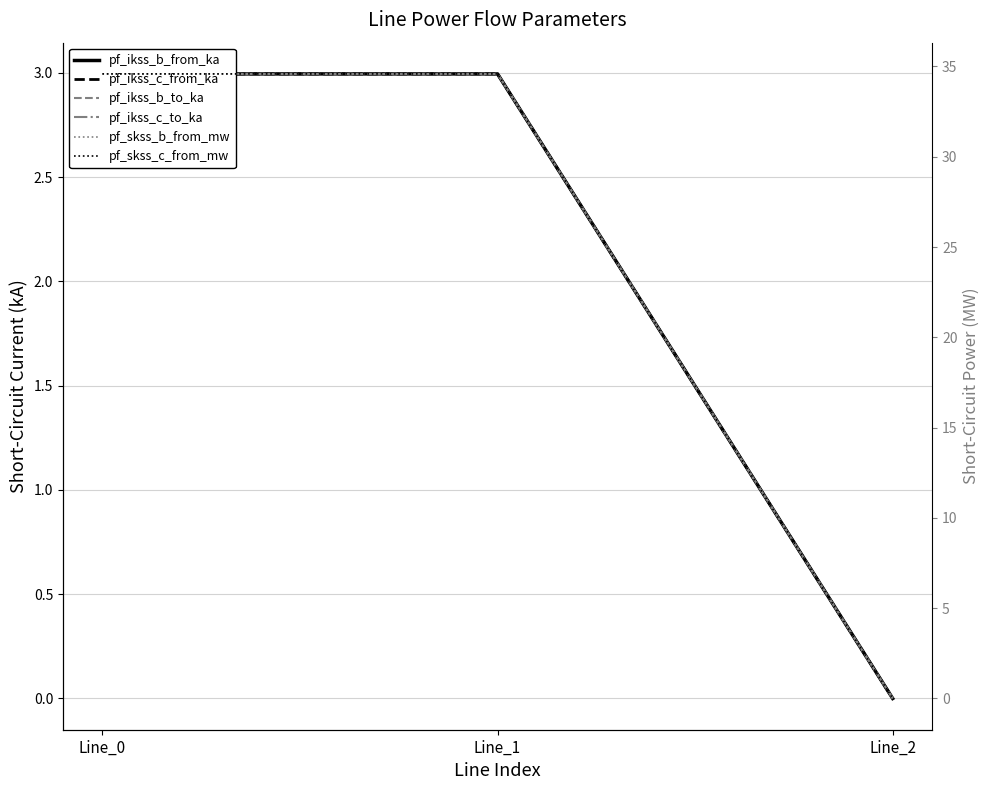

How many positive values does the pf_ikss_c_to_ka series have?

2